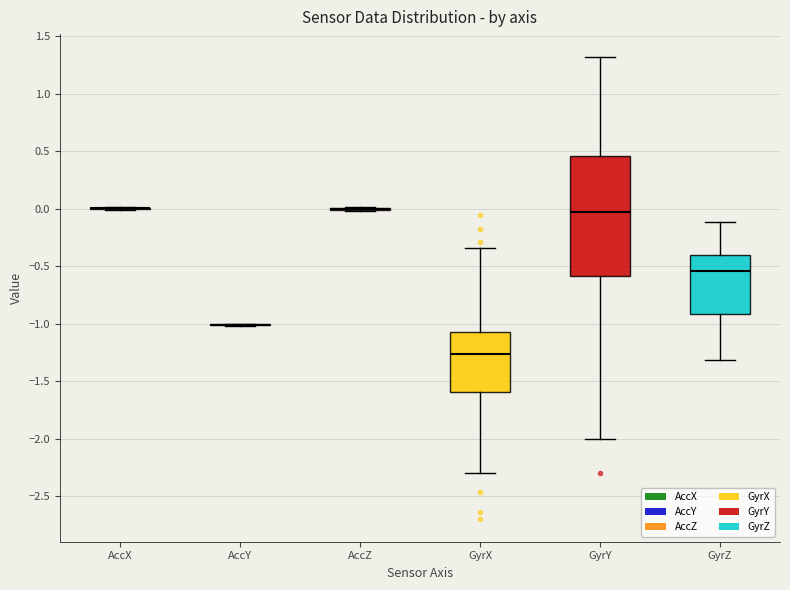

Where is the lower edge of the box for GyrY on the y-axis? The values are not printed on the chart, so give them approximately, as read against the axis.

-0.60